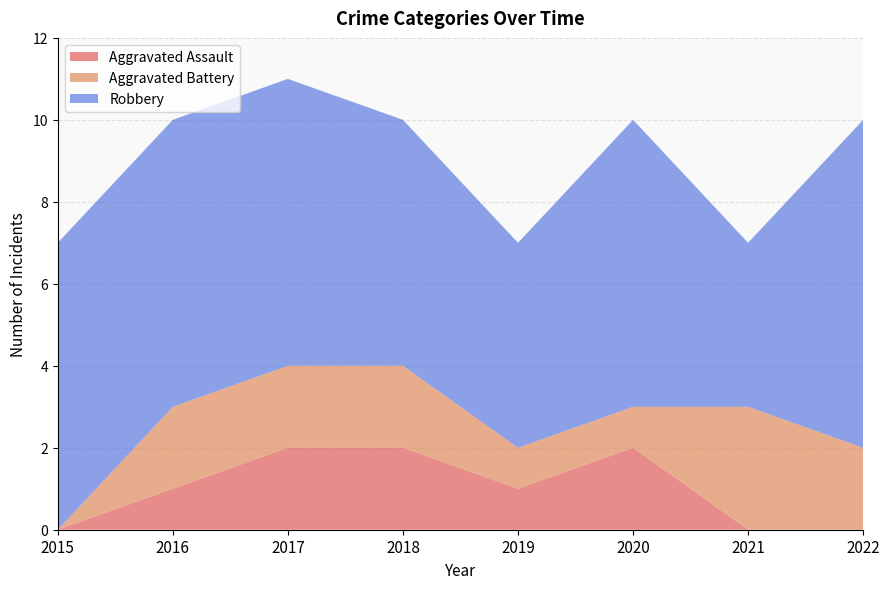

Reading right to left, transcribe all the data shown in this chart.

Aggravated Assault: 2022=0	2021=0	2020=2	2019=1	2018=2	2017=2	2016=1	2015=0
Aggravated Battery: 2022=2	2021=3	2020=1	2019=1	2018=2	2017=2	2016=2	2015=0
Robbery: 2022=8	2021=4	2020=7	2019=5	2018=6	2017=7	2016=7	2015=7